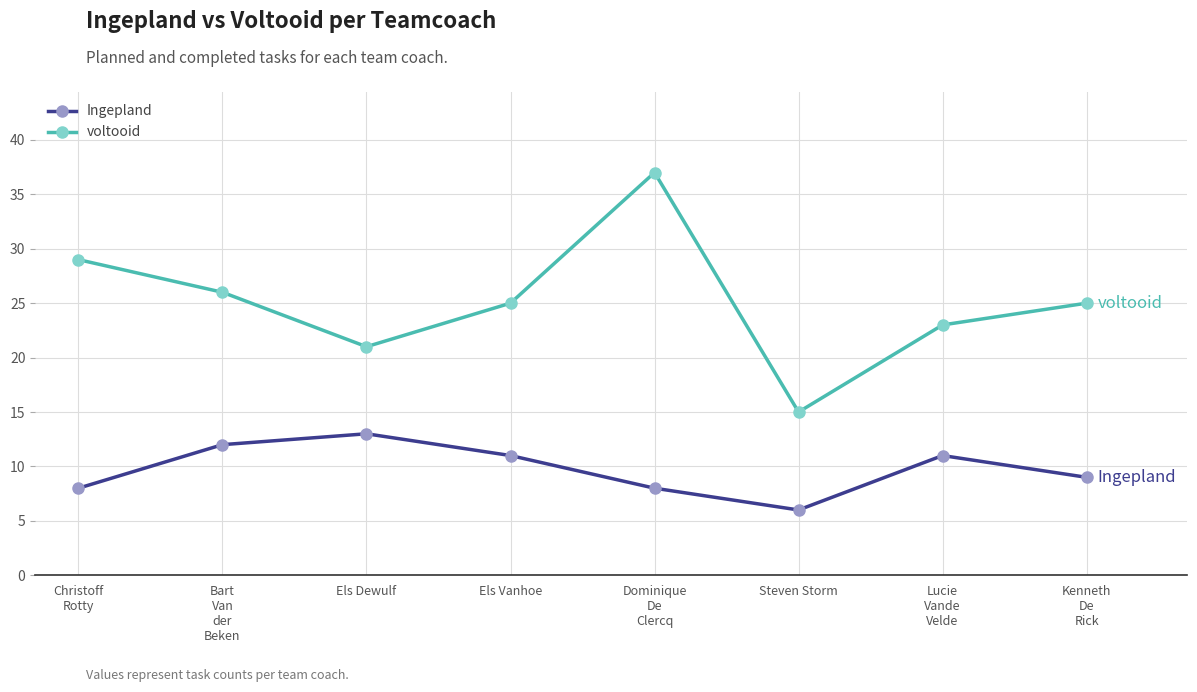

At how many categories does at least one series exceed 17?

7